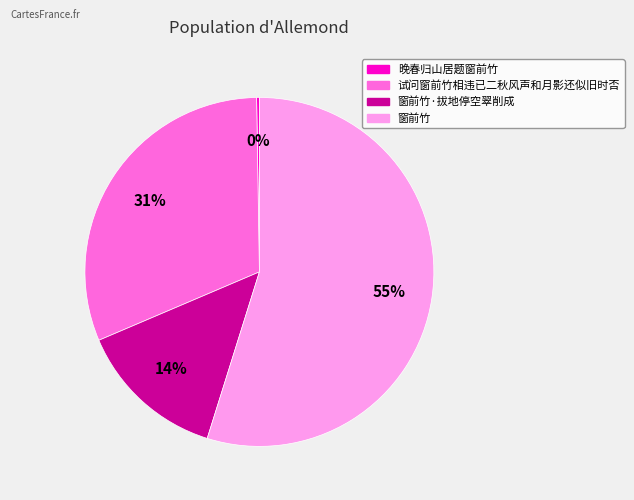

To the nearest percent, what is the difference between the largest and smallest slice percentages?

55%